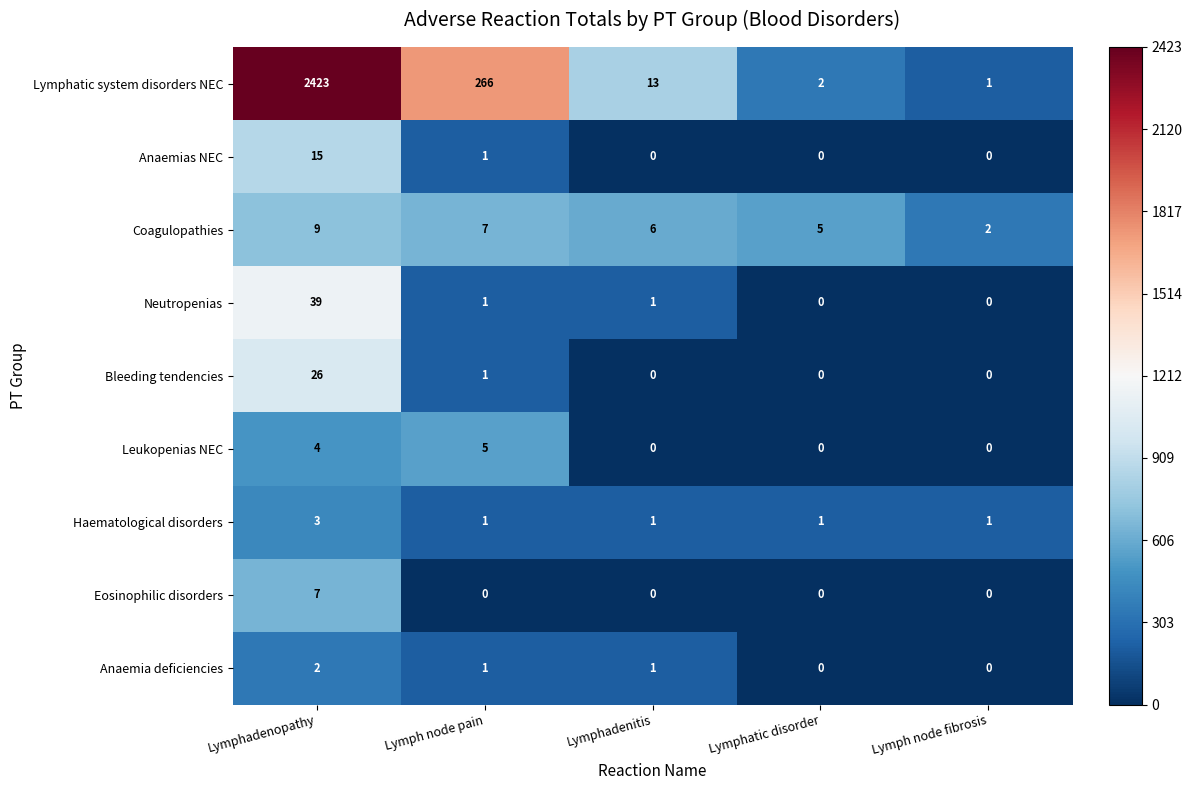

List the series in order of their peak value, highest first.

Lymphatic system disorders NEC, Neutropenias, Bleeding tendencies, Anaemias NEC, Coagulopathies, Eosinophilic disorders, Leukopenias NEC, Haematological disorders, Anaemia deficiencies